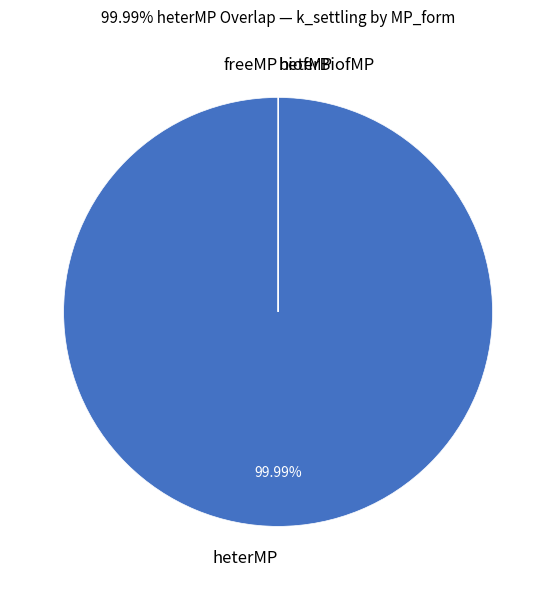

Which category has the biggest portion of the pie?

heterMP